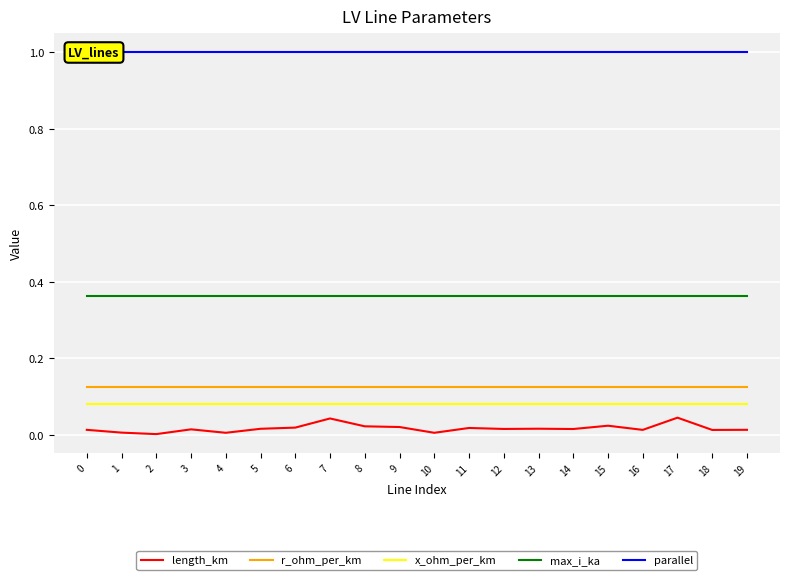

Reading right to left, list all the values displayed in this chart.

length_km: 19=0.0	18=0.0	17=0.0	16=0.0	15=0.0	14=0.0	13=0.0	12=0.0	11=0.0	10=0.0	9=0.0	8=0.0	7=0.0	6=0.0	5=0.0	4=0.0	3=0.0	2=0.0	1=0.0	0=0.0
r_ohm_per_km: 19=0.1	18=0.1	17=0.1	16=0.1	15=0.1	14=0.1	13=0.1	12=0.1	11=0.1	10=0.1	9=0.1	8=0.1	7=0.1	6=0.1	5=0.1	4=0.1	3=0.1	2=0.1	1=0.1	0=0.1
x_ohm_per_km: 19=0.1	18=0.1	17=0.1	16=0.1	15=0.1	14=0.1	13=0.1	12=0.1	11=0.1	10=0.1	9=0.1	8=0.1	7=0.1	6=0.1	5=0.1	4=0.1	3=0.1	2=0.1	1=0.1	0=0.1
max_i_ka: 19=0.4	18=0.4	17=0.4	16=0.4	15=0.4	14=0.4	13=0.4	12=0.4	11=0.4	10=0.4	9=0.4	8=0.4	7=0.4	6=0.4	5=0.4	4=0.4	3=0.4	2=0.4	1=0.4	0=0.4
parallel: 19=1.0	18=1.0	17=1.0	16=1.0	15=1.0	14=1.0	13=1.0	12=1.0	11=1.0	10=1.0	9=1.0	8=1.0	7=1.0	6=1.0	5=1.0	4=1.0	3=1.0	2=1.0	1=1.0	0=1.0